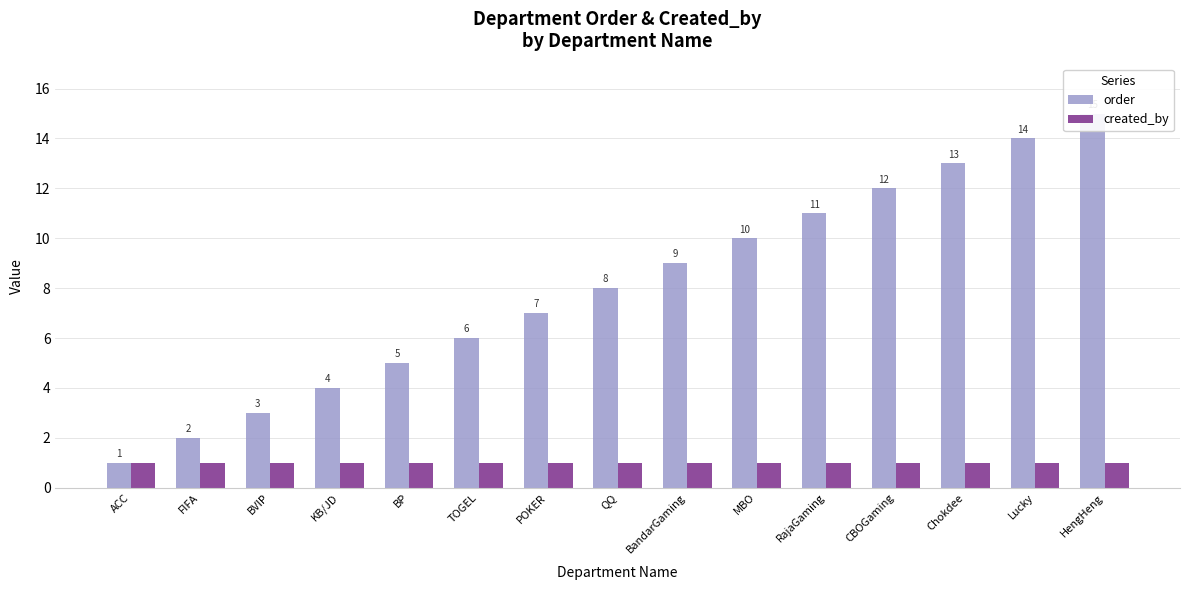

What is the label of the 10th bar from the left?

MBO